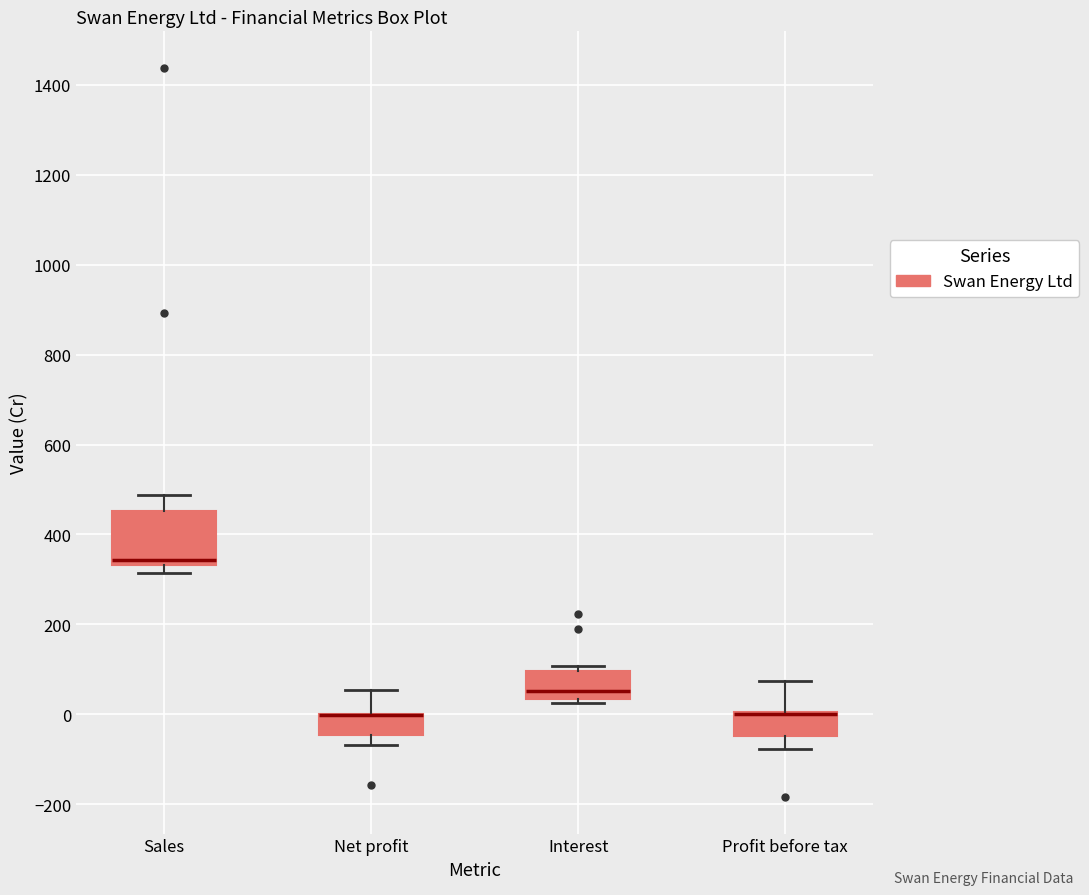

Reading left to right, transcribe this box plot: for each box, give where its median line is, the range the box spans, and where its two whiskers end, as read against the y-axis. The values are not printed on the chart, so give them approximately, as read against the axis.

Sales: median 340 (just above the box's lower edge), box 340 to 460, whiskers 320 to 480
Net profit: median 0 (drawn on the box's upper edge), box -40 to 0, whiskers -60 to 60
Interest: median 60, box 40 to 100, whiskers 20 to 100 (just above the box's upper edge)
Profit before tax: median 0 (drawn on the box's upper edge), box -40 to 0, whiskers -80 to 80